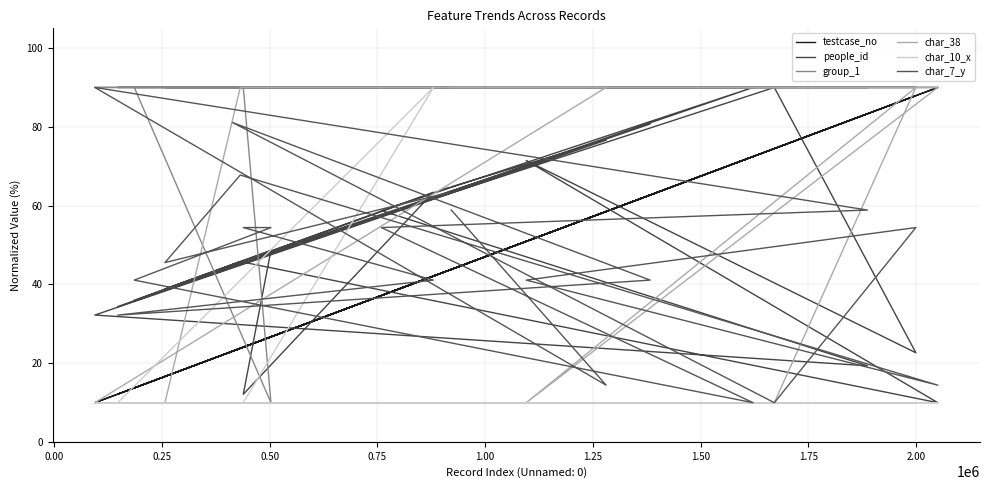

What is the difference between the maximum and second lowest values in the char_38 series?

80.0